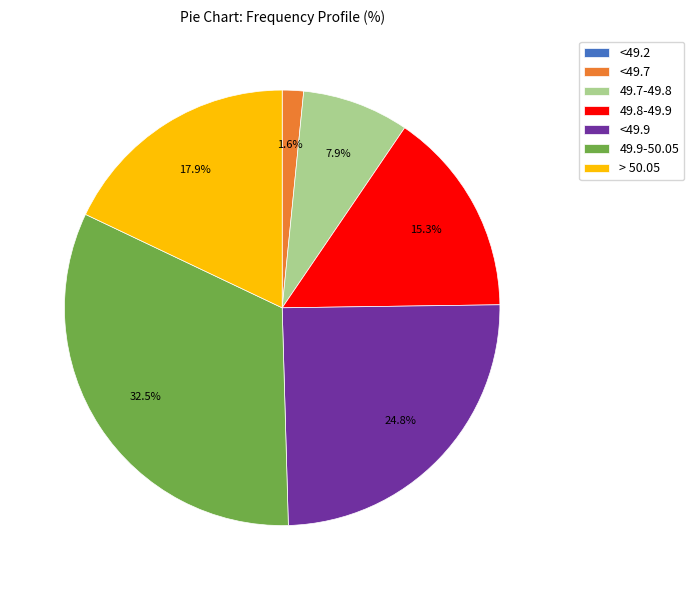

Does any single category account for the majority?

No